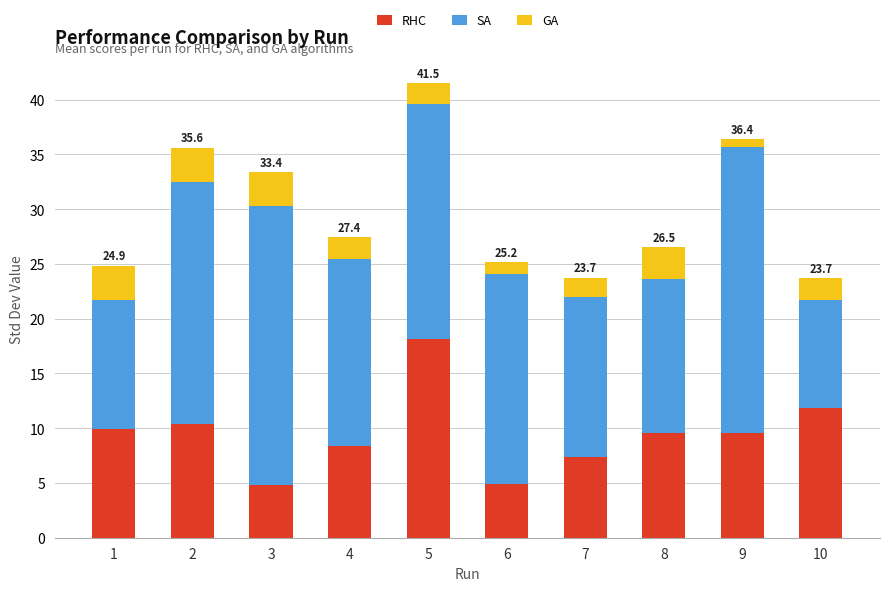

What is the difference between the maximum and minimum values in the RHC series?

13.3